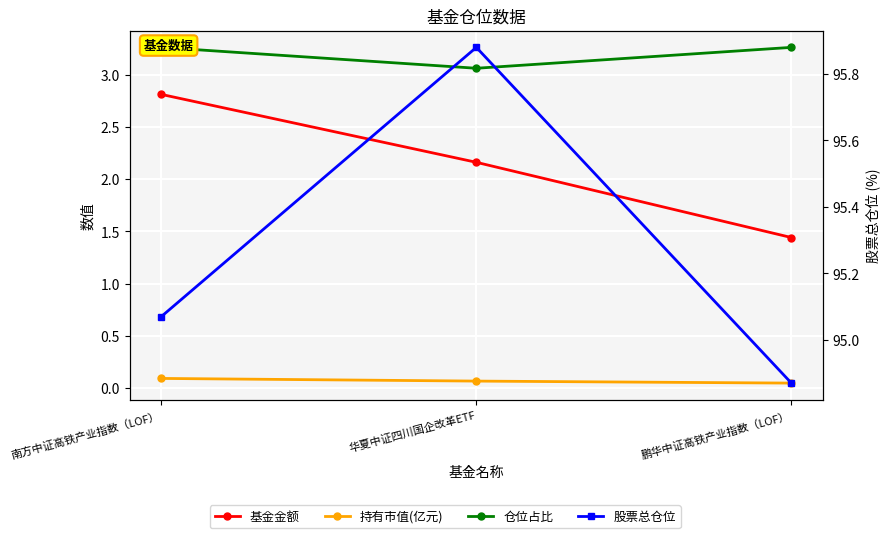

How many data points does each series have?

3